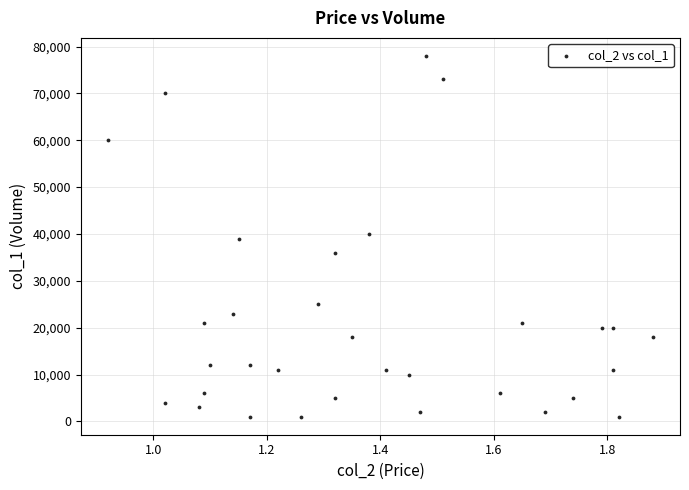

What is the range of Y values (max minus min)?

77000